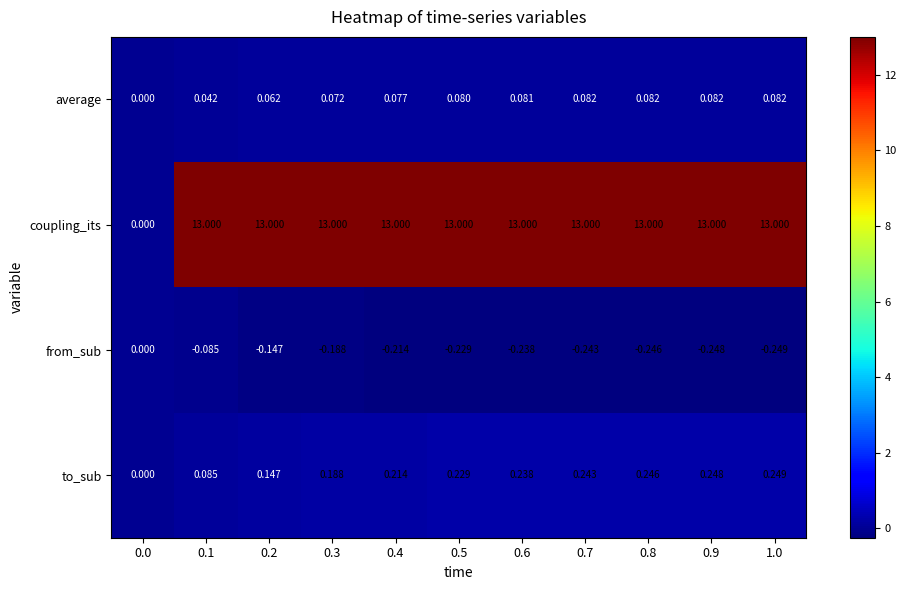

Is the value of from_sub at 0.0 greater than the value of to_sub at 0.7?

No